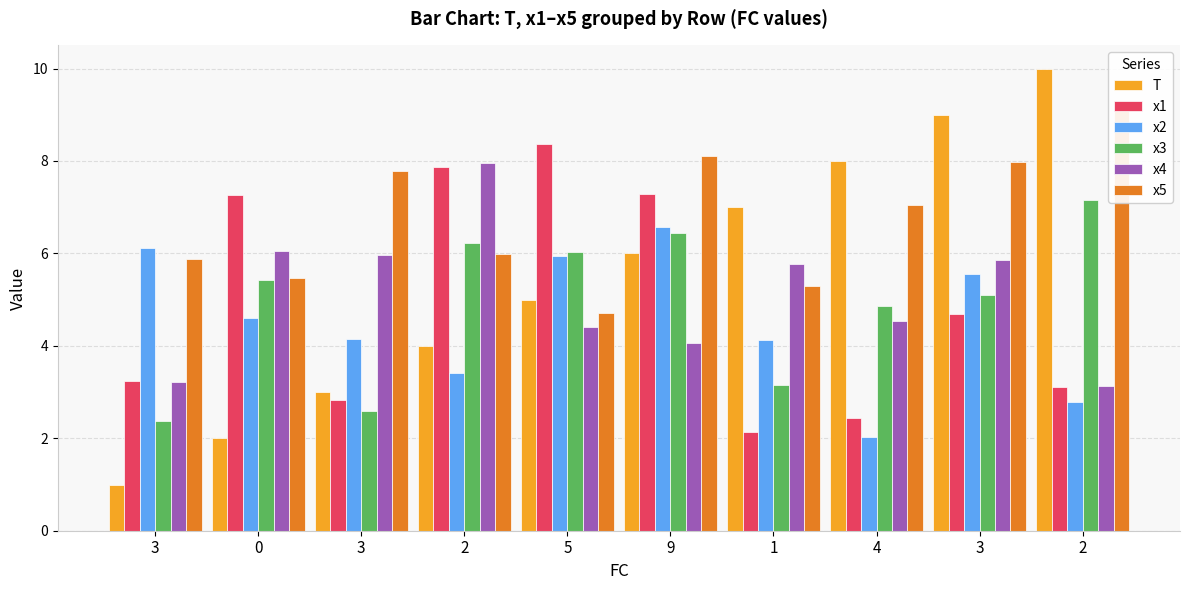

What is the minimum value shown in the chart?

1.0